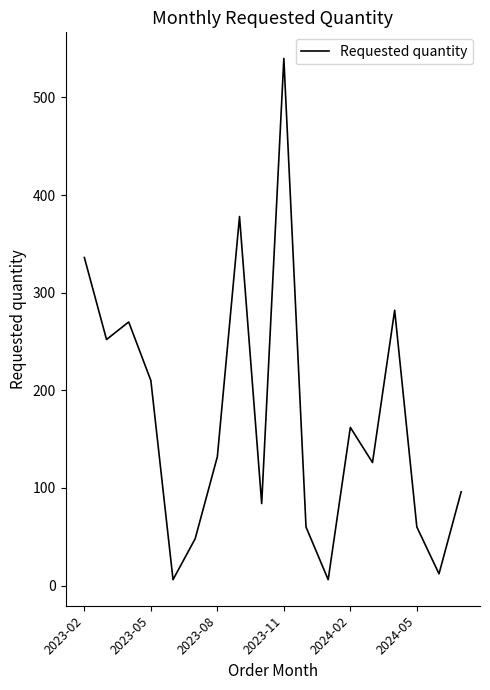

What is the difference between the maximum and minimum values?

534